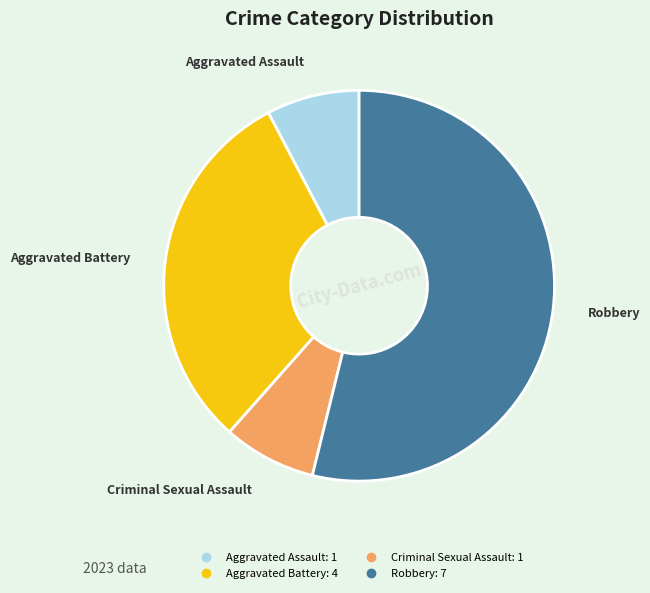

Which category has the biggest portion of the pie?

Robbery